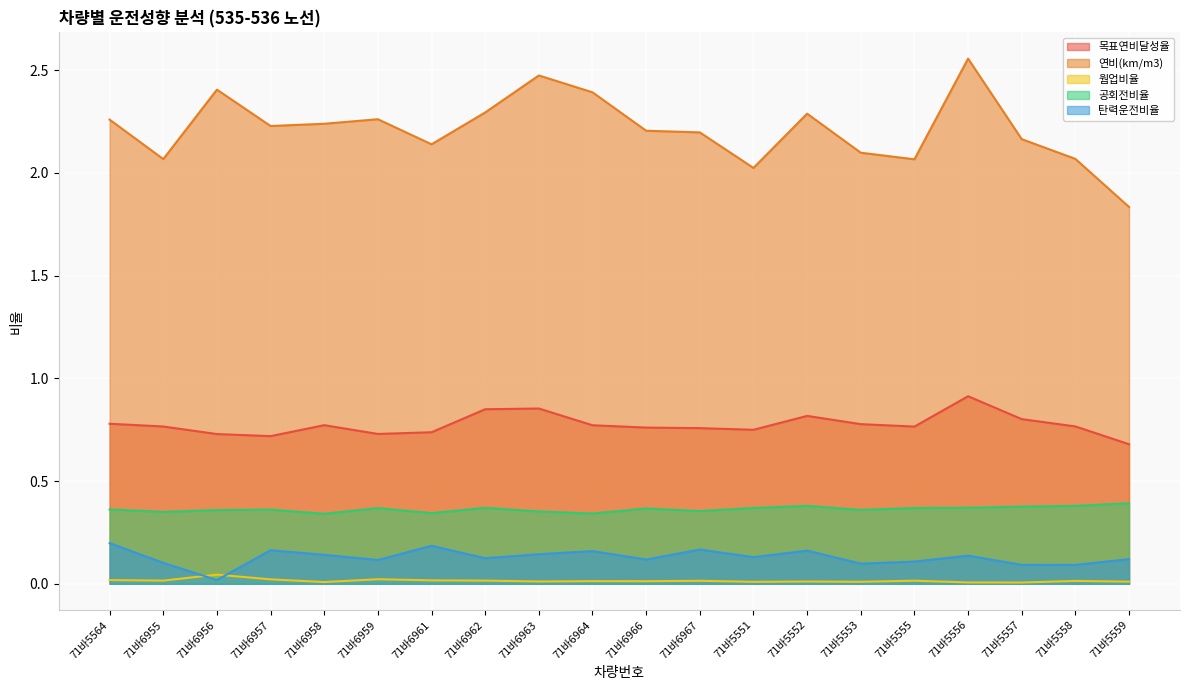

Does the chart display data point markers on the line(s)?

No